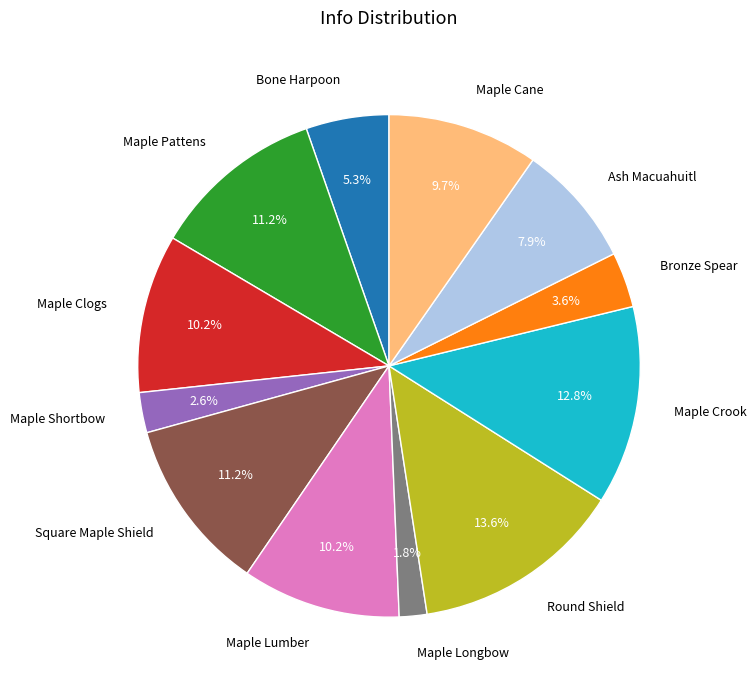

What is the total percentage of Maple Crook and Maple Lumber?

23.0%